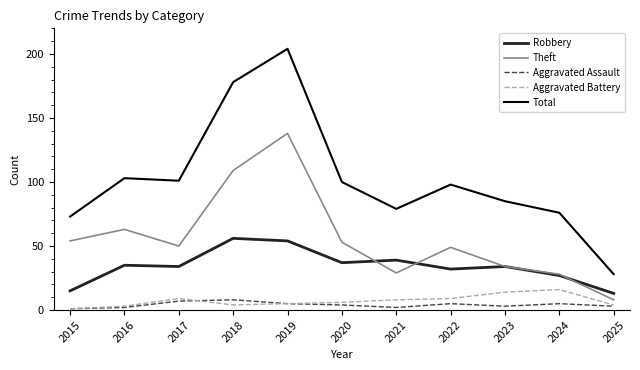

Is it true that Theft equals 31 at 2018?

False